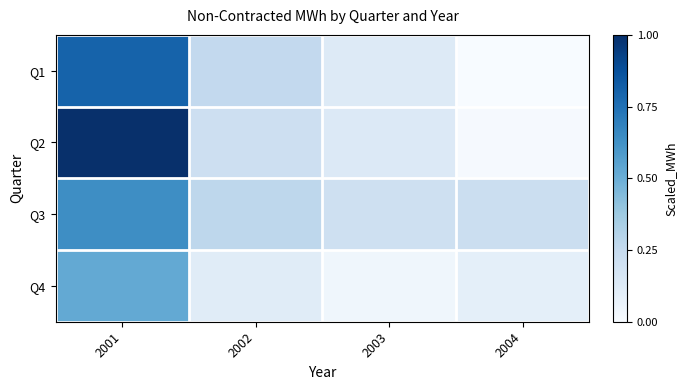

Count the number of categories in the chart.

4